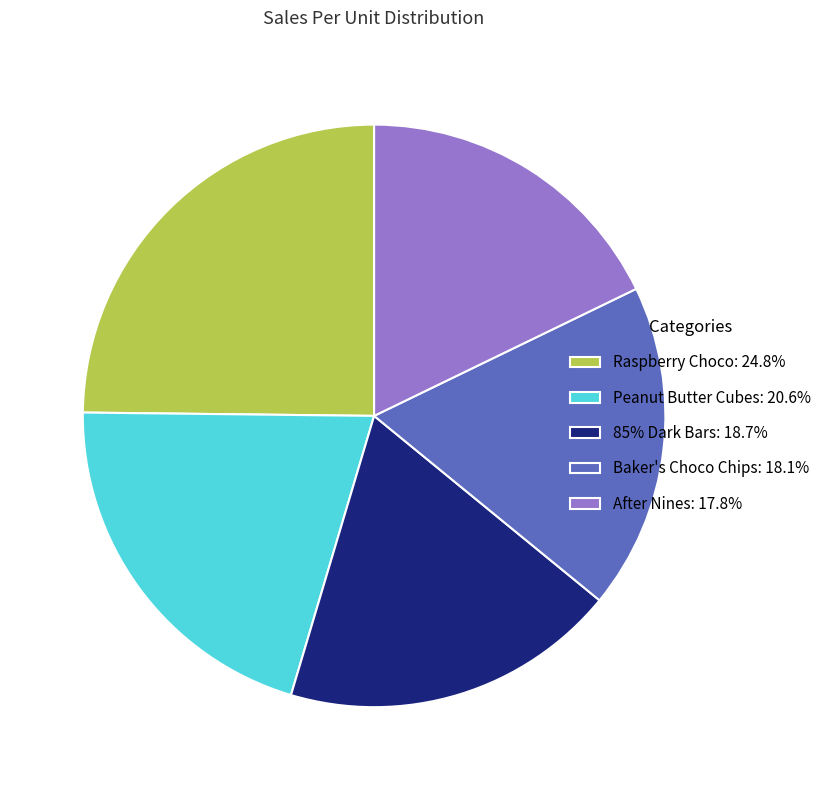

Combined, do 85% Dark Bars: 18.7% and After Nines: 17.8% account for over 50%?

No